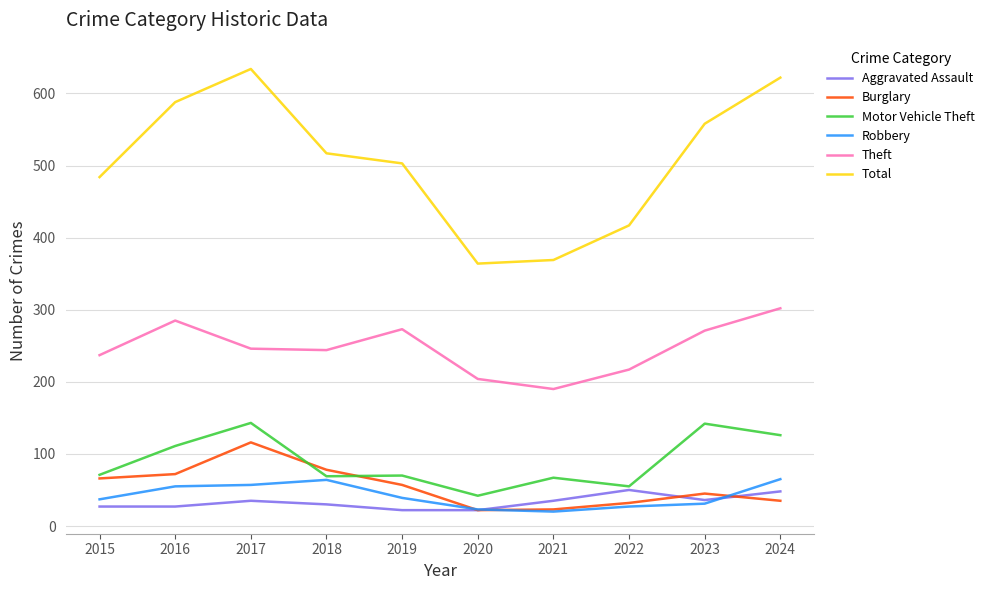

True or false: Theft has a value of 285 at 2016.

True